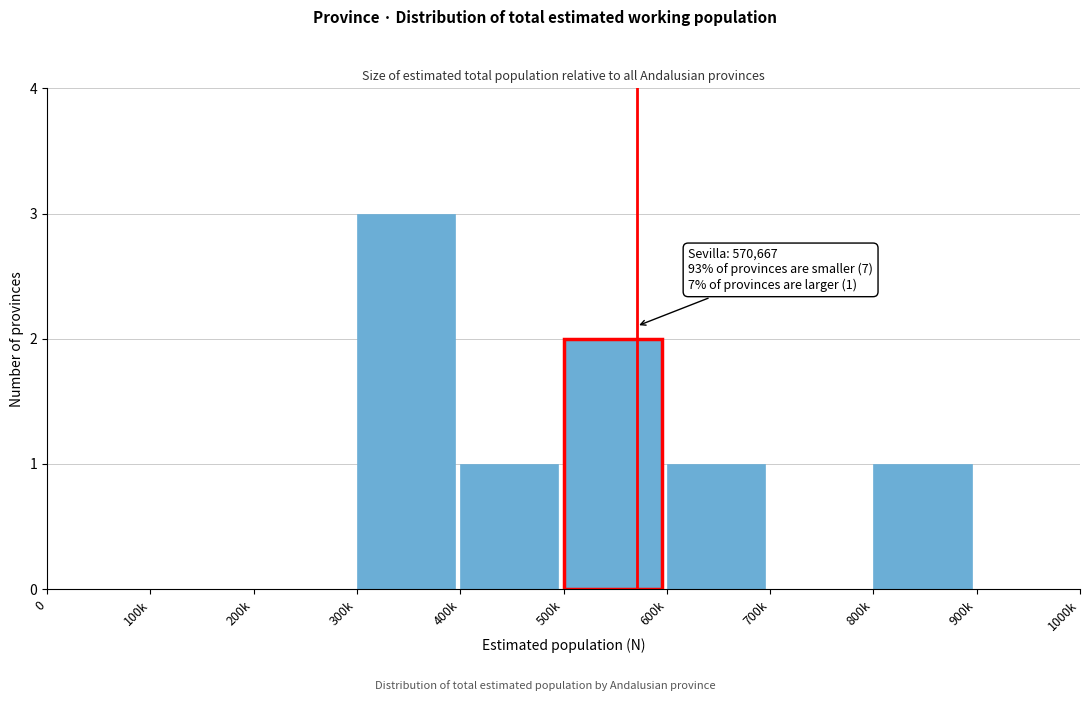

Reading left to right, transcribe all the data shown in this chart.

0=0	100k=0	200k=0	300k=3	400k=1	500k=2	600k=1	700k=0	800k=1	900k=0